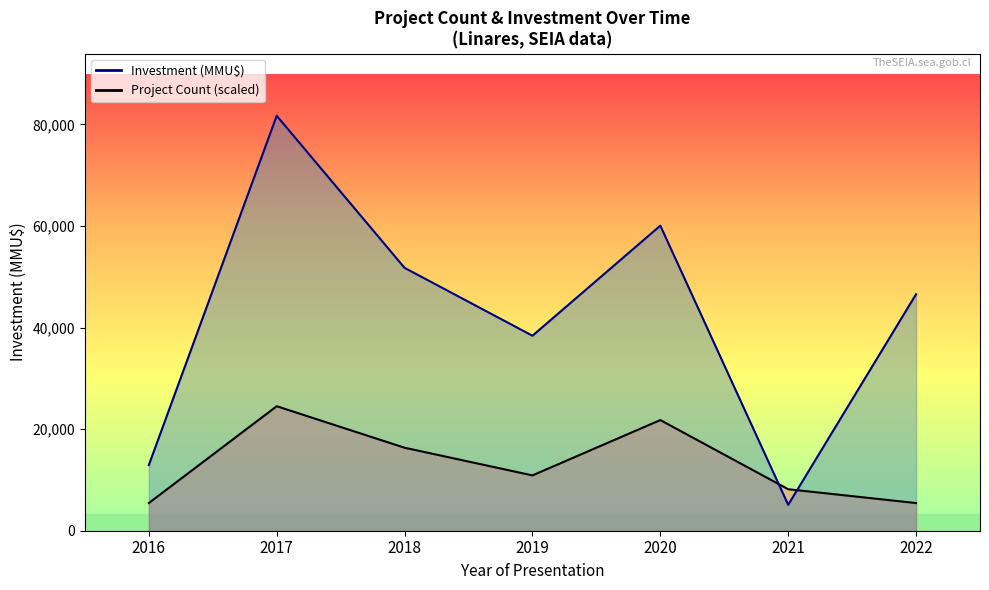

Is the value of Project Count line at 2018 greater than the value of Investment (MMU$) line at 2016?

Yes